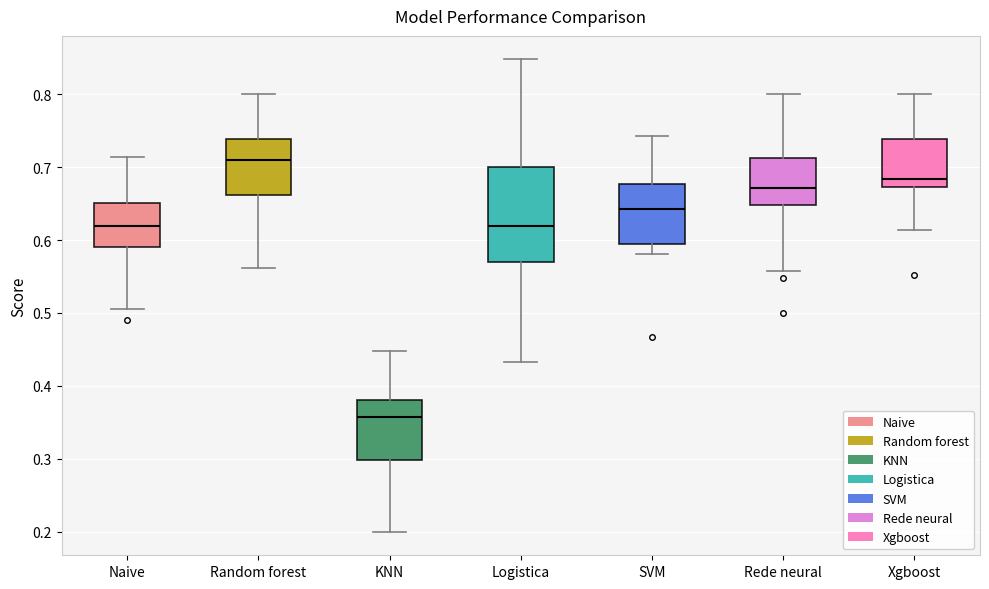

Reading left to right, transcribe this box plot: for each box, give where its median line is, the range the box spans, and where its two whiskers end, as read against the y-axis. The values are not printed on the chart, so give them approximately, as read against the axis.

Naive: median 0.62, box 0.59 to 0.65, whiskers 0.50 to 0.71
Random forest: median 0.71, box 0.66 to 0.74, whiskers 0.56 to 0.80
KNN: median 0.36, box 0.30 to 0.38, whiskers 0.20 to 0.45
Logistica: median 0.62, box 0.57 to 0.70, whiskers 0.43 to 0.85
SVM: median 0.64, box 0.60 to 0.68, whiskers 0.58 to 0.74
Rede neural: median 0.67, box 0.65 to 0.71, whiskers 0.56 to 0.80
Xgboost: median 0.68, box 0.67 to 0.74, whiskers 0.61 to 0.80